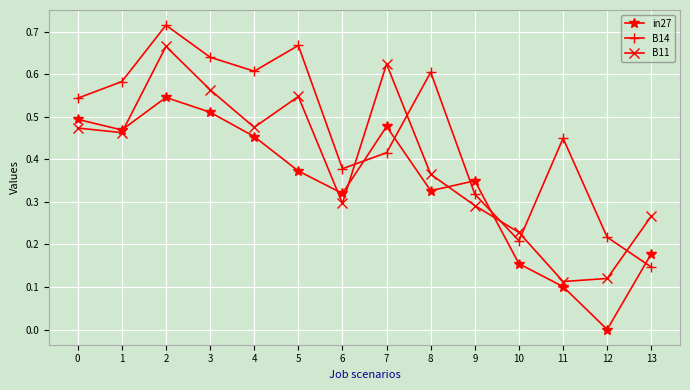

Where is the first local minimum for in27?

1